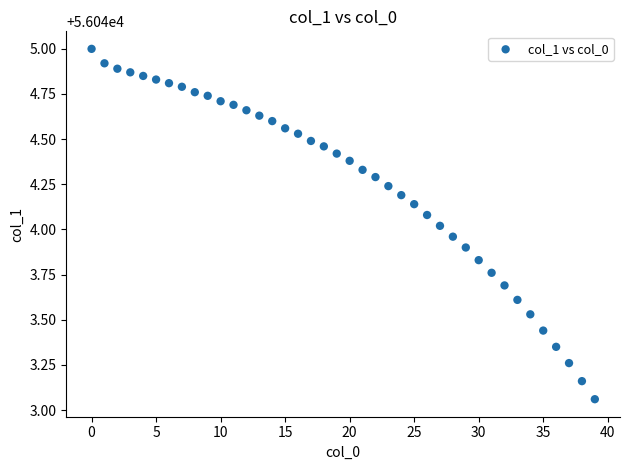

What is the range of Y values (max minus min)?

1.9